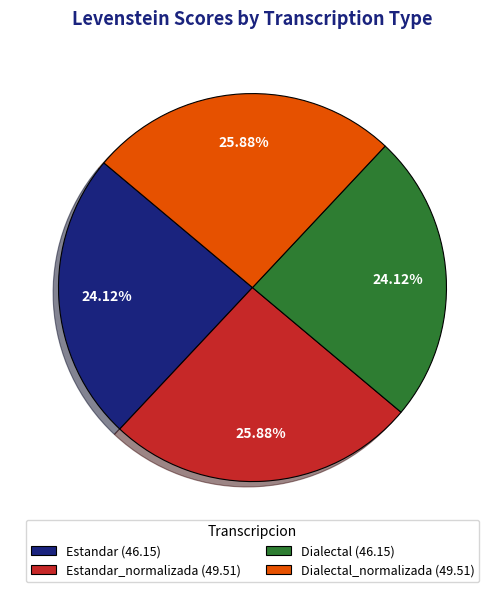

Does any single category account for the majority?

No